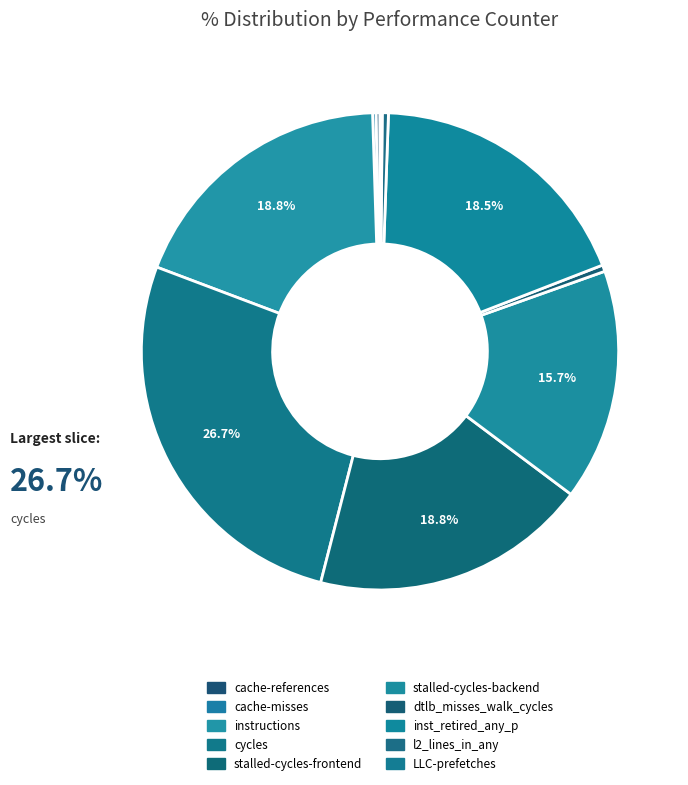

The cycles slice represents 21% of the pie. True or false?

False